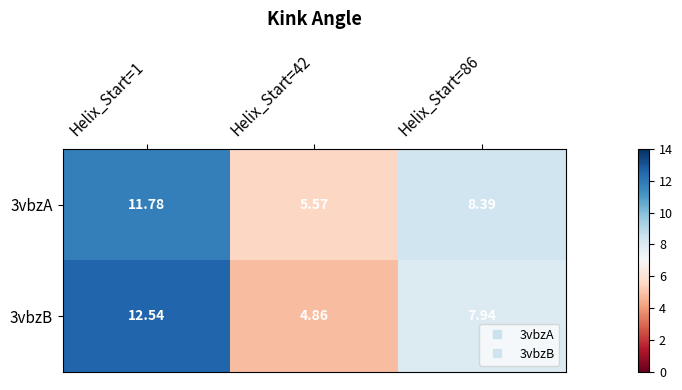

Which label corresponds to the smallest value in the chart?

Helix_Start=42